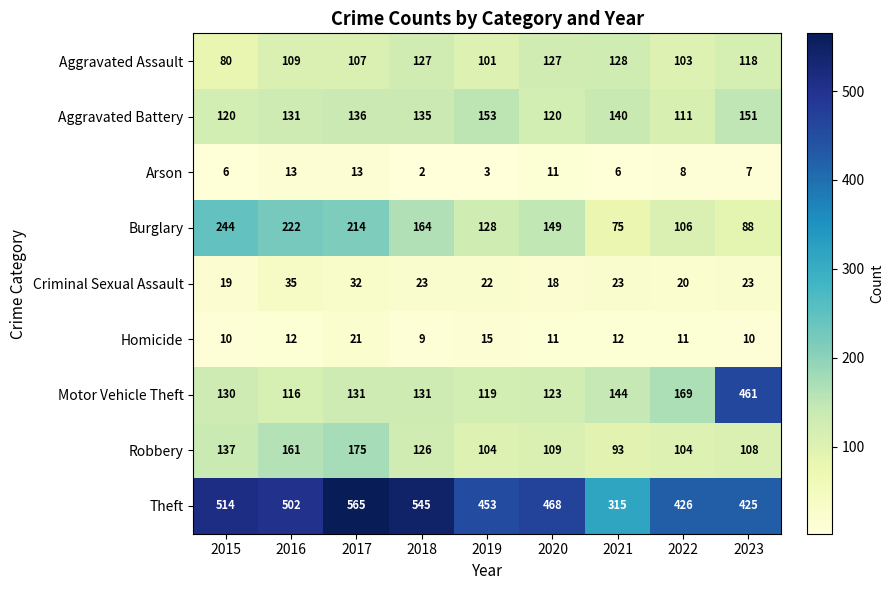

What is the average value of the Aggravated Assault series?

111